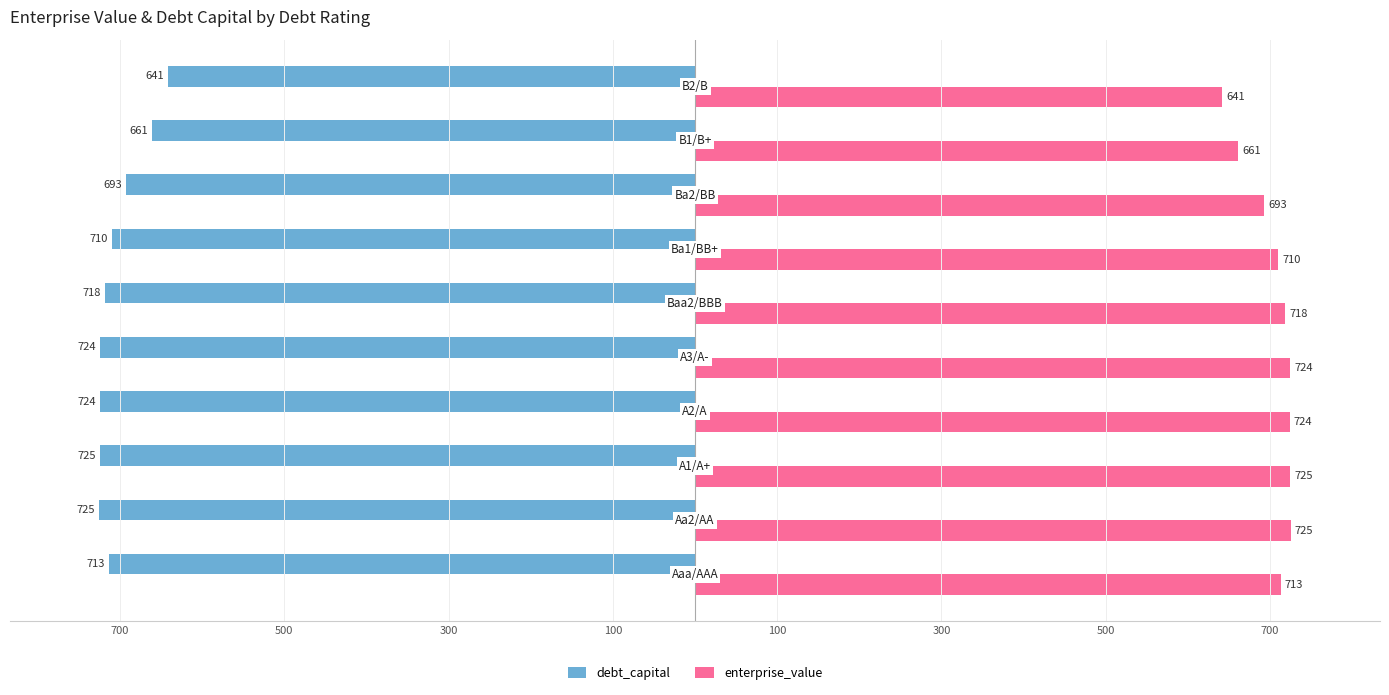

What are all the series names shown in the legend?

debt_capital, enterprise_value